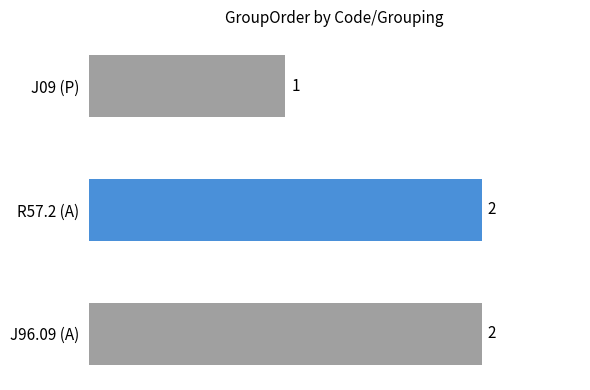

Does the chart contain any negative values?

No